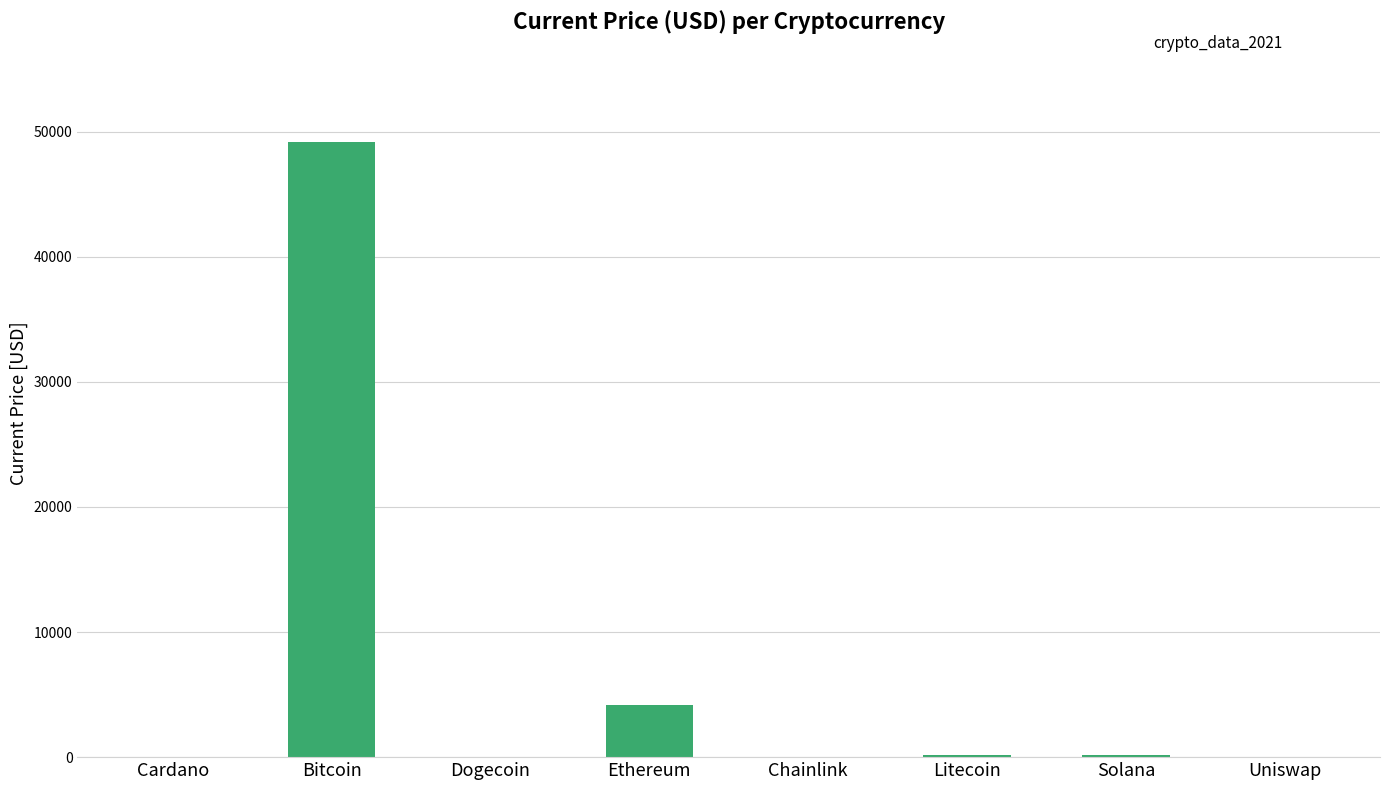

How many distinct data groups are displayed?

1